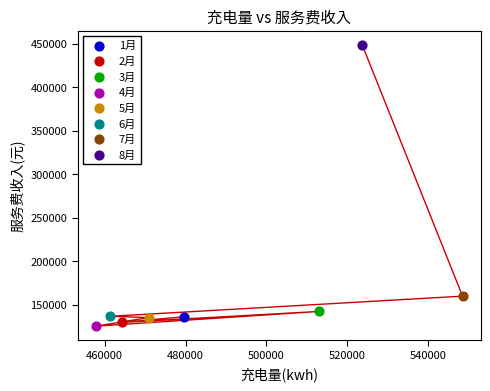

What are all the series names shown in the legend?

1月, 2月, 3月, 4月, 5月, 6月, 7月, 8月